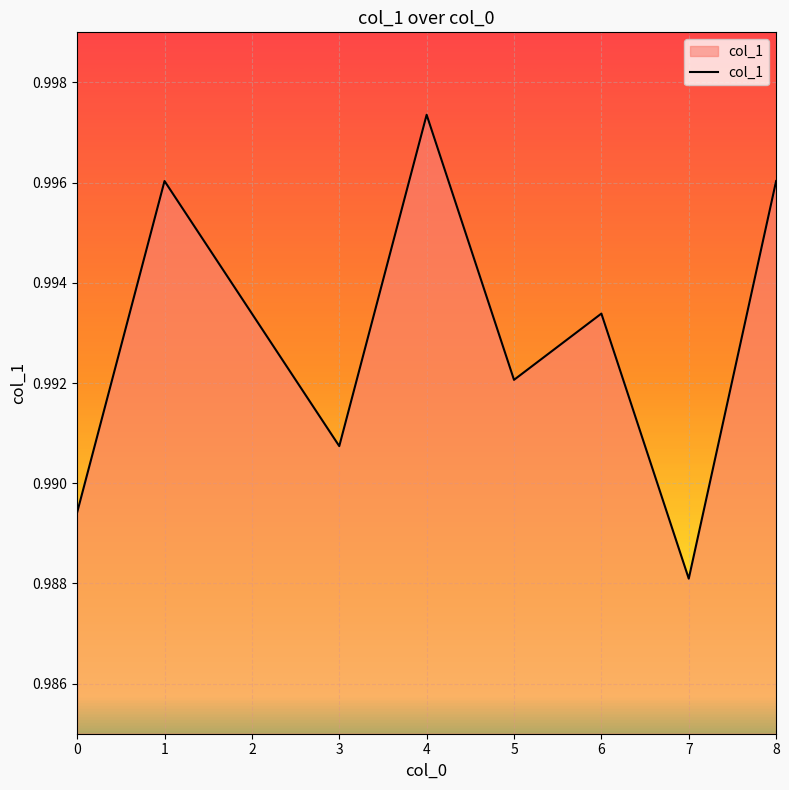

Is it true that the value at 6 is 0.3?

False